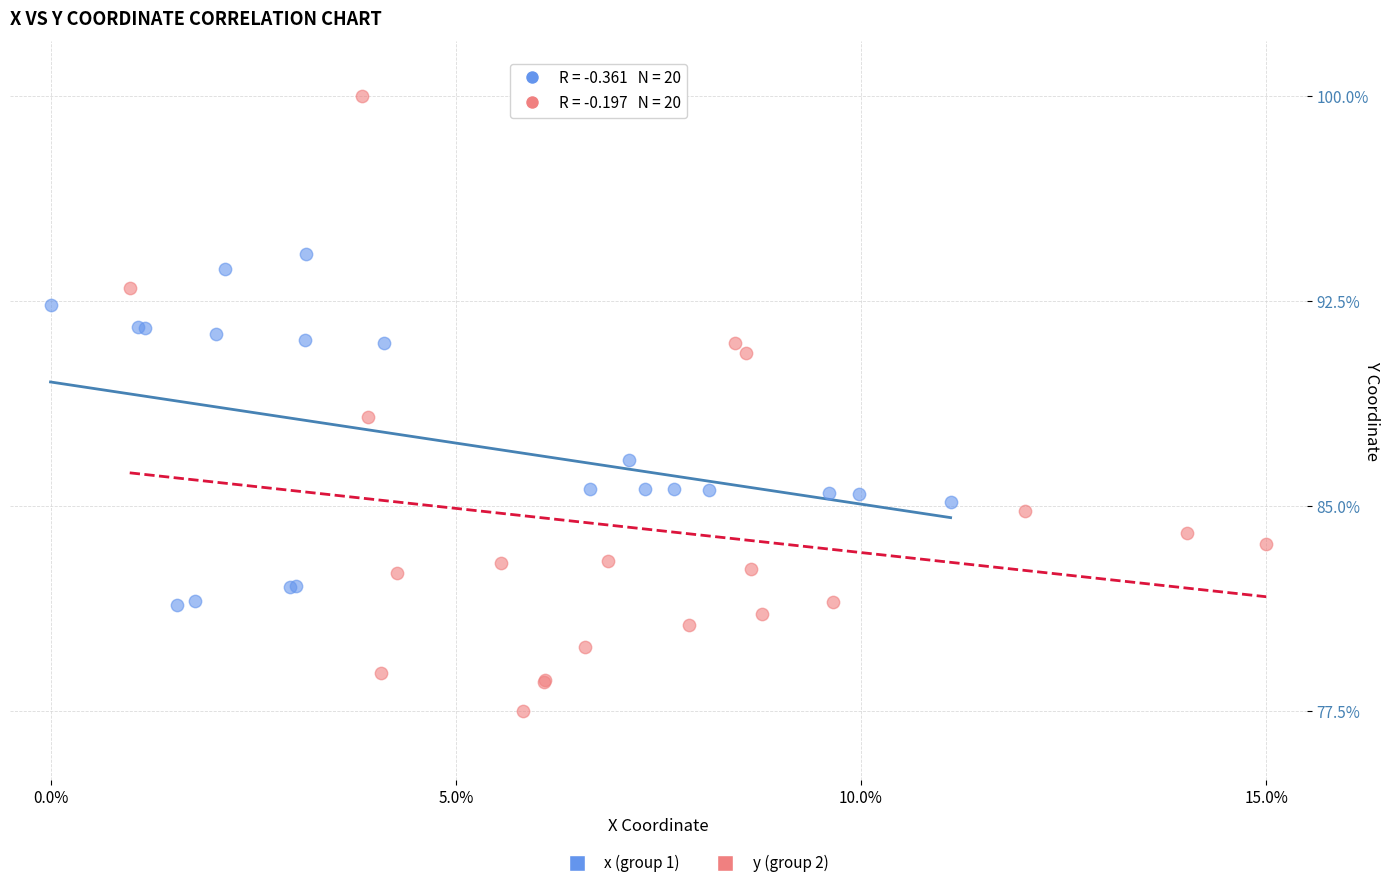

Which series contains the highest Y value?

y (group 2)